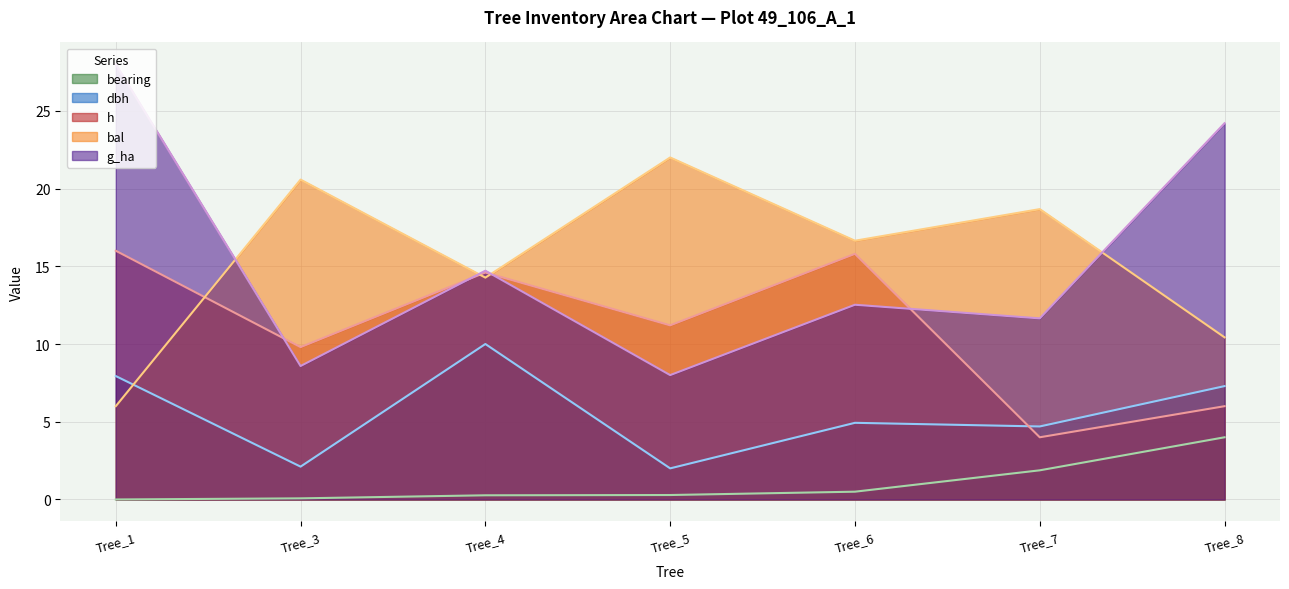

Which category has the lowest value in the bal series?

Tree_1